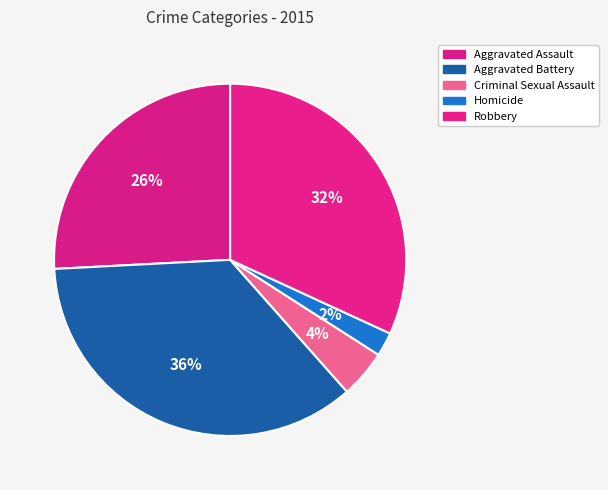

Which has a higher value, Robbery or Aggravated Assault?

Robbery